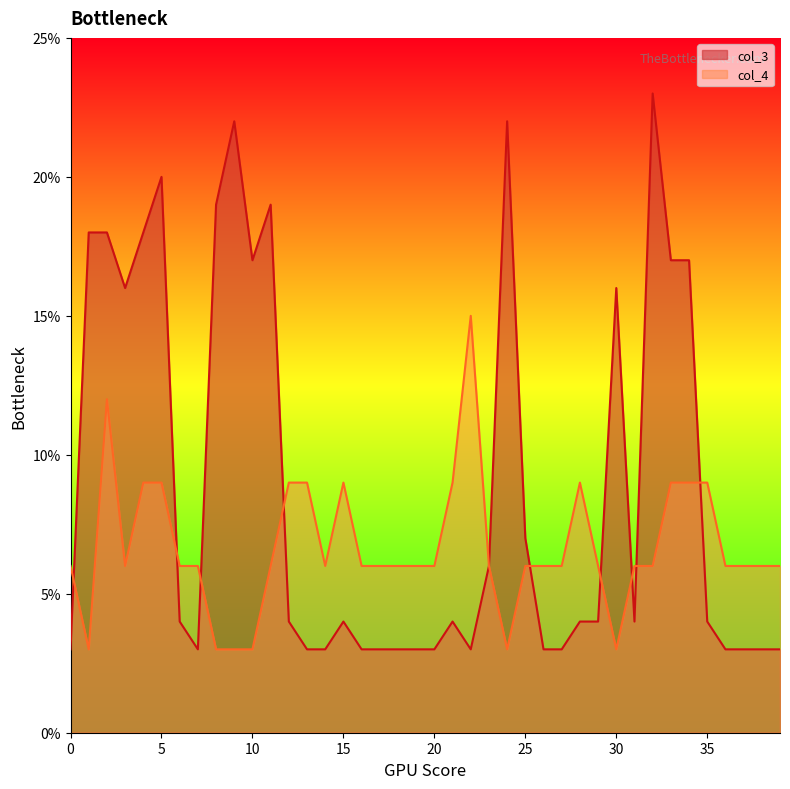

Reading left to right, what are all the values shown in this chart?

col_3: 0=3.0	1=18.0	2=18.0	3=16.0	4=18.0	5=20.0	6=4.0	7=3.0	8=19.0	9=22.0	10=17.0	11=19.0	12=4.0	13=3.0	14=3.0	15=4.0	16=3.0	17=3.0	18=3.0	19=3.0	20=3.0	21=4.0	22=3.0	23=6.0	24=22.0	25=7.0	26=3.0	27=3.0	28=4.0	29=4.0	30=16.0	31=4.0	32=23.0	33=17.0	34=17.0	35=4.0	36=3.0	37=3.0	38=3.0	39=3.0
col_4: 0=6.0	1=3.0	2=12.0	3=6.0	4=9.0	5=9.0	6=6.0	7=6.0	8=3.0	9=3.0	10=3.0	11=6.0	12=9.0	13=9.0	14=6.0	15=9.0	16=6.0	17=6.0	18=6.0	19=6.0	20=6.0	21=9.0	22=15.0	23=6.0	24=3.0	25=6.0	26=6.0	27=6.0	28=9.0	29=6.0	30=3.0	31=6.0	32=6.0	33=9.0	34=9.0	35=9.0	36=6.0	37=6.0	38=6.0	39=6.0